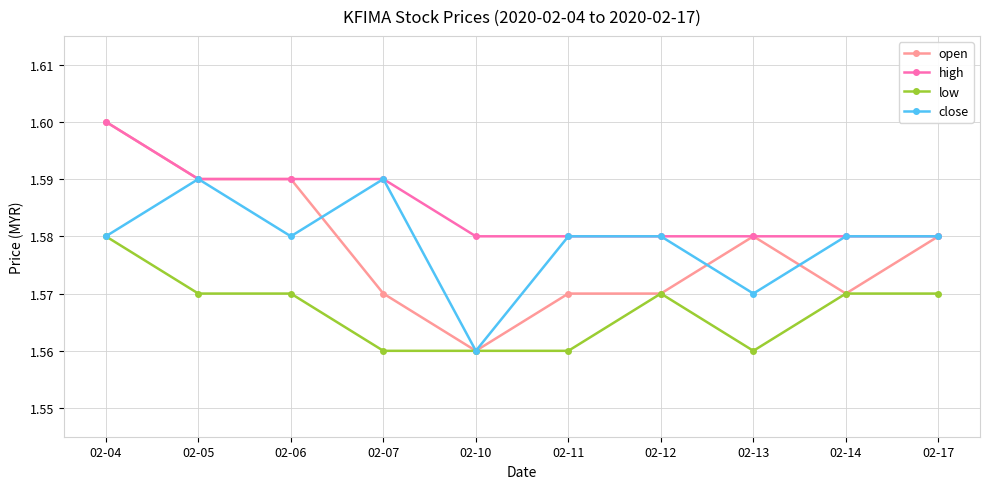

At which category does the chart reach its peak across all series?

02-04